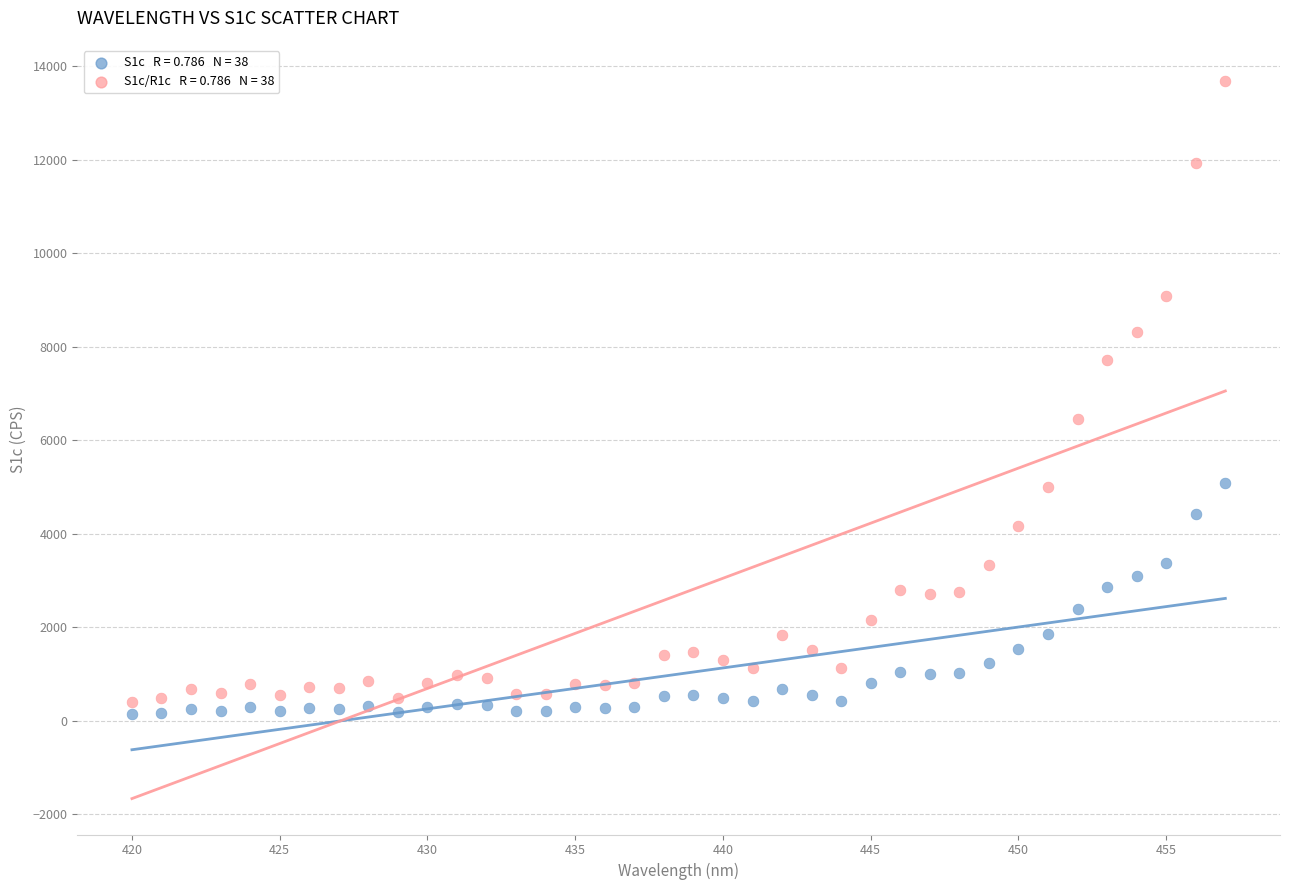

Across all data points, what is the range of Y values (max minus min)?

13546.4